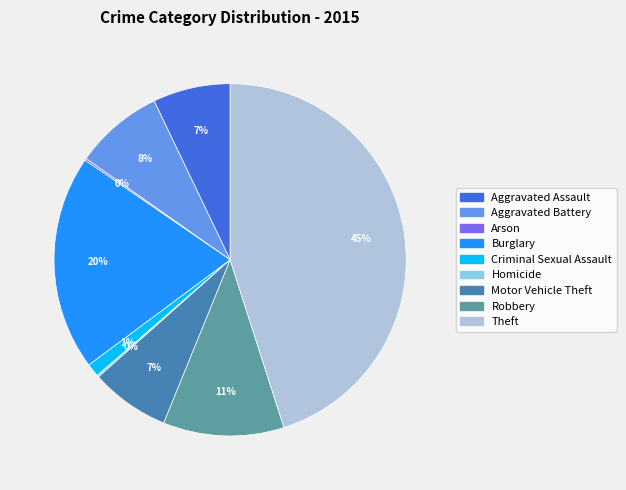

Does any single category account for the majority?

No